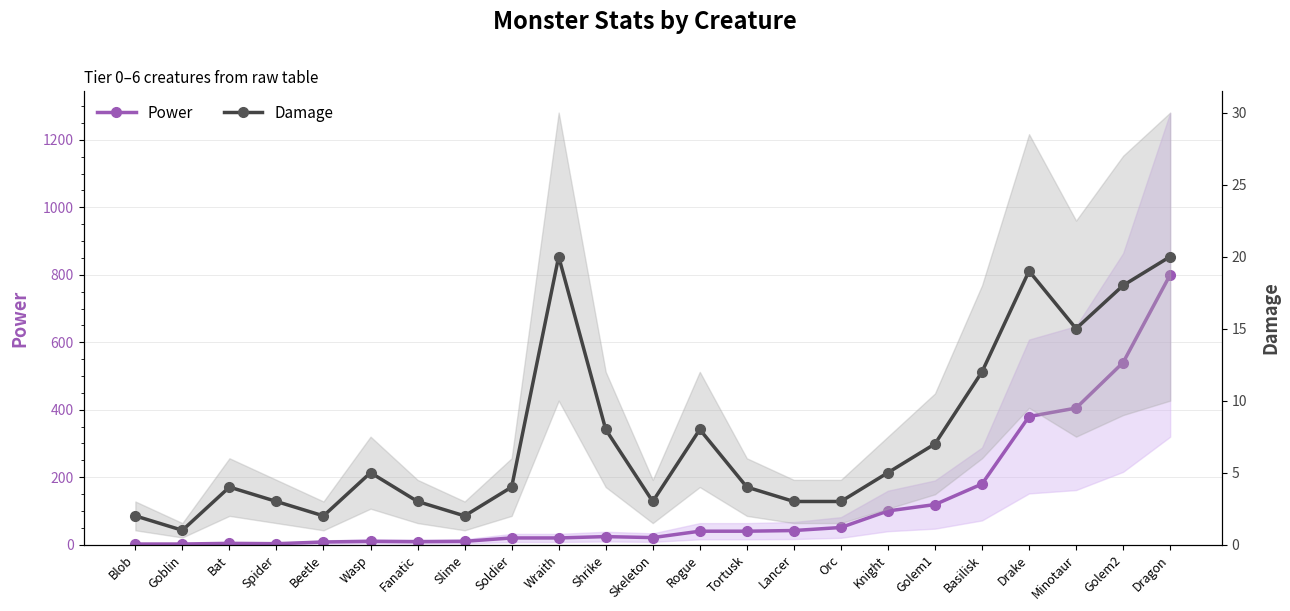

What is the difference between the Power values at Blob and Basilisk?

178